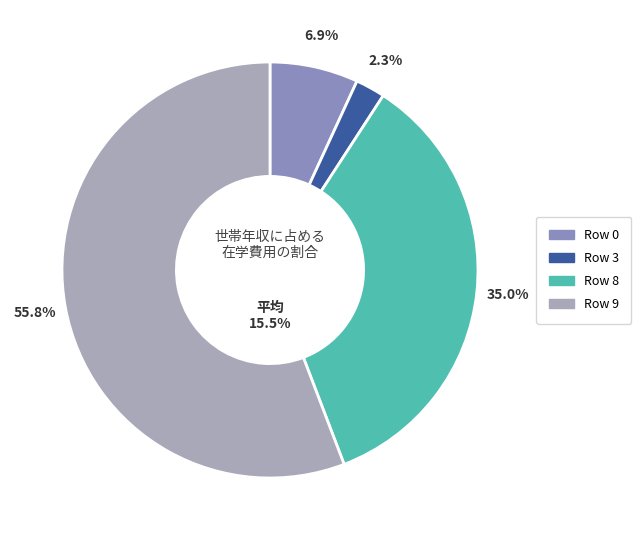

To the nearest percent, what is the difference between the 8 and 7 slice percentages?

35%